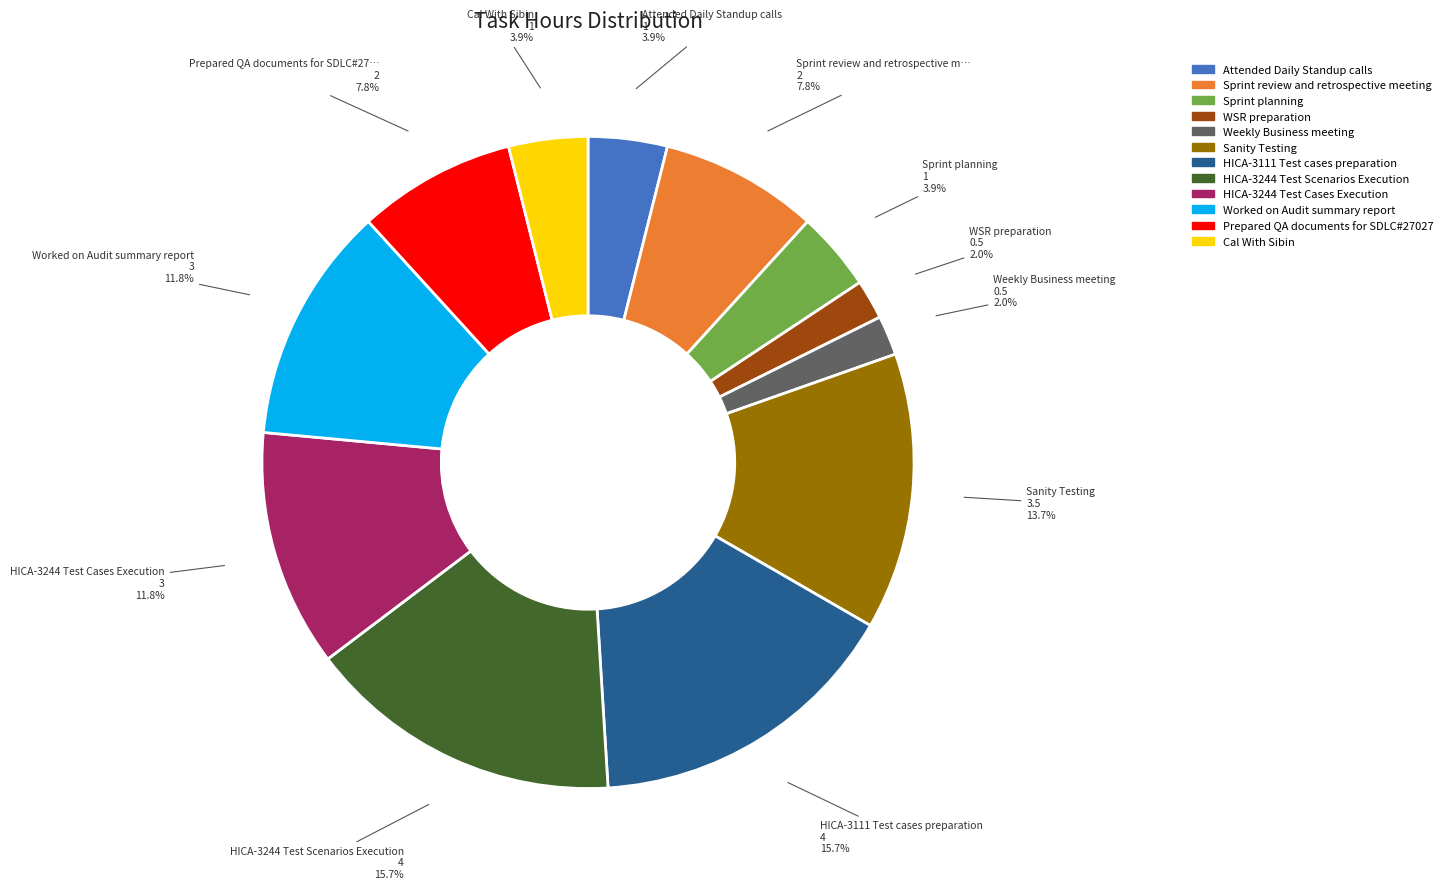

Between HICA-3244 Test Cases Execution and HICA-3244 Test Scenarios Execution, which is larger?

HICA-3244 Test Scenarios Execution